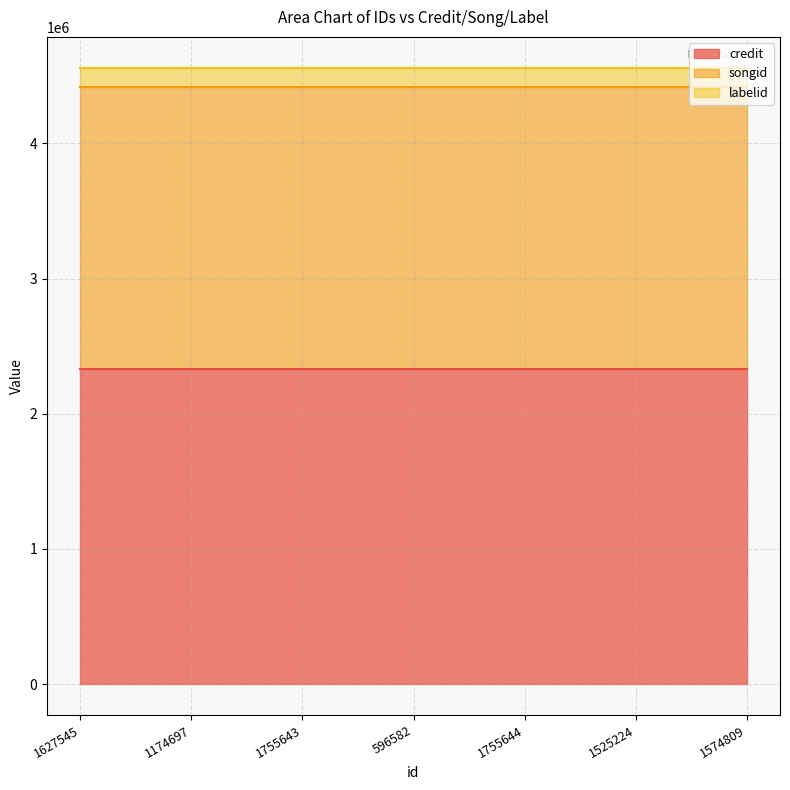

True or false: labelid has more than 2 points higher than both neighbors.

False